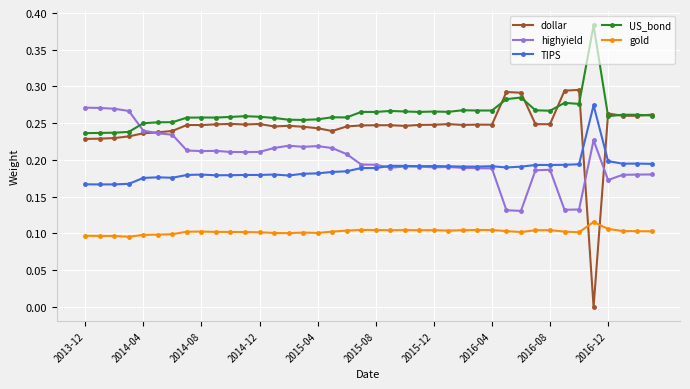

Count the number of categories in the chart.

40